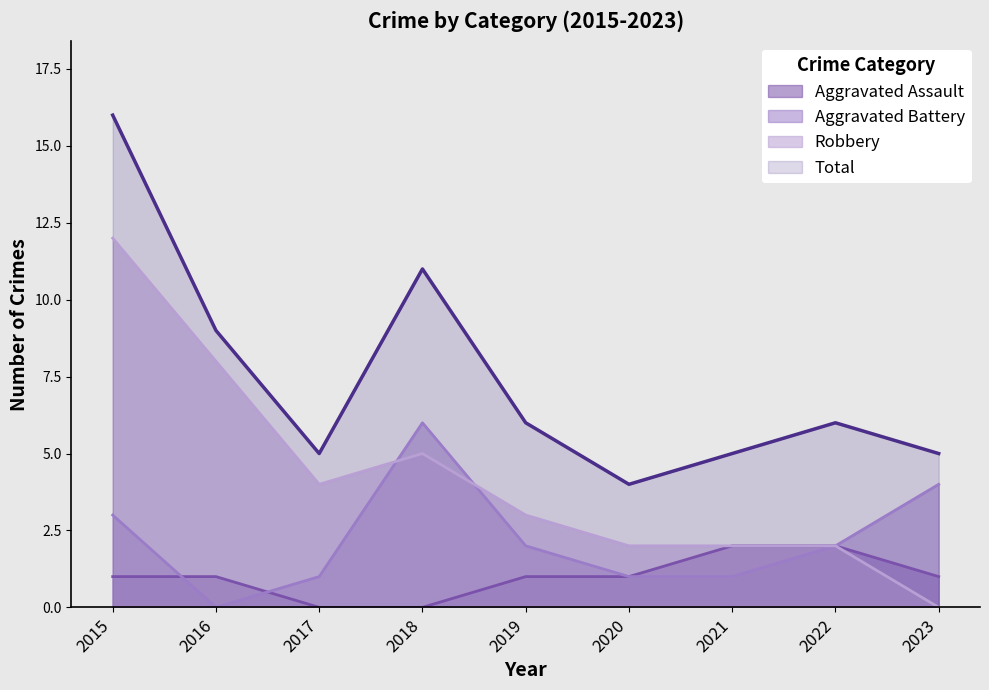

Where is the first local maximum for Total?

2018